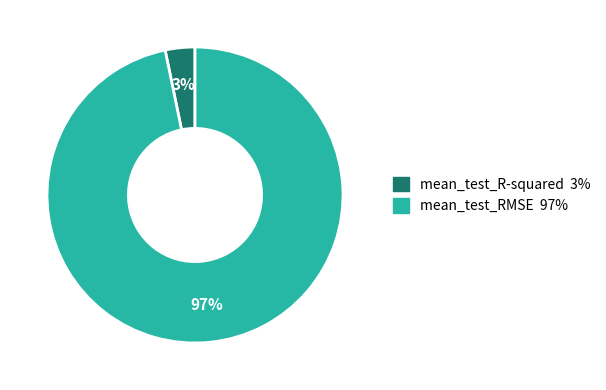

The mean_test_R-squared slice represents 8% of the pie. True or false?

False